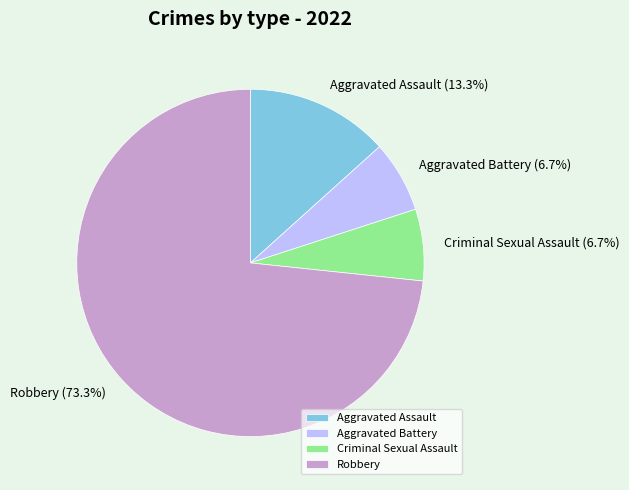

Which slice represents more than half of the pie?

Robbery